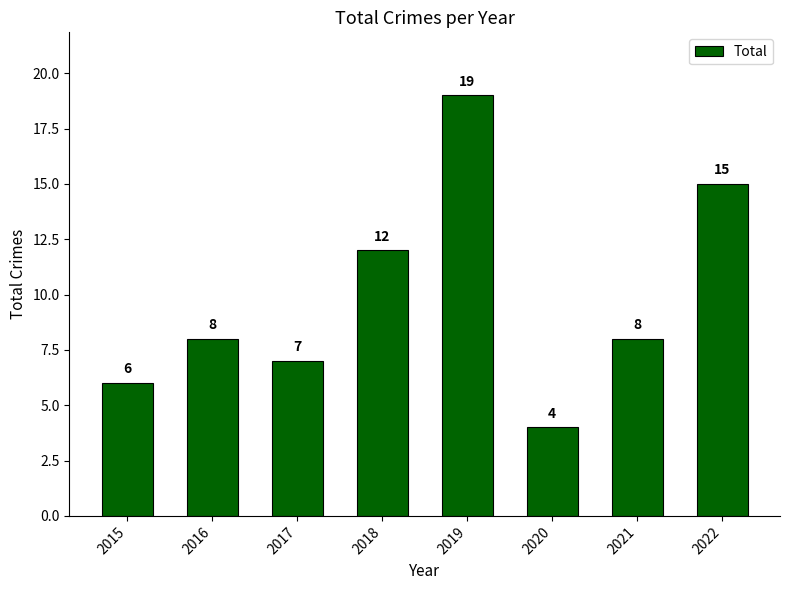

Where is the data nearest to the value 11?

2018